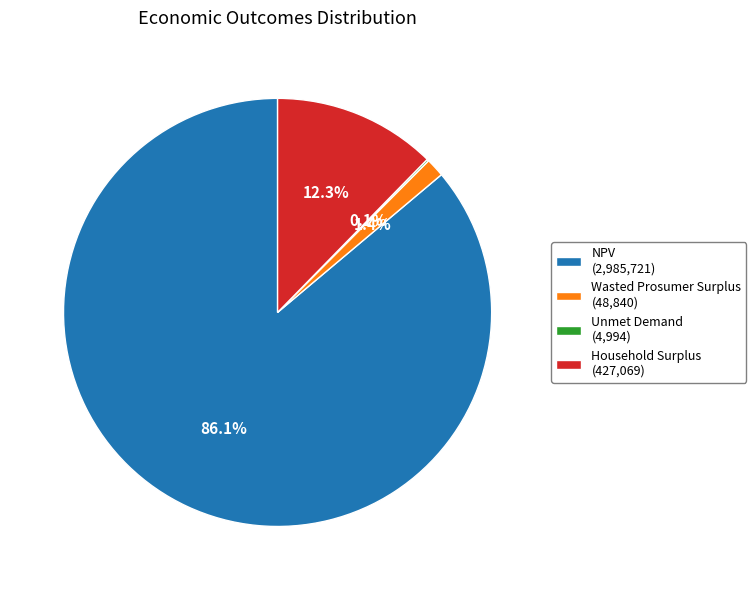

To the nearest percent, what is the average slice percentage?

25%